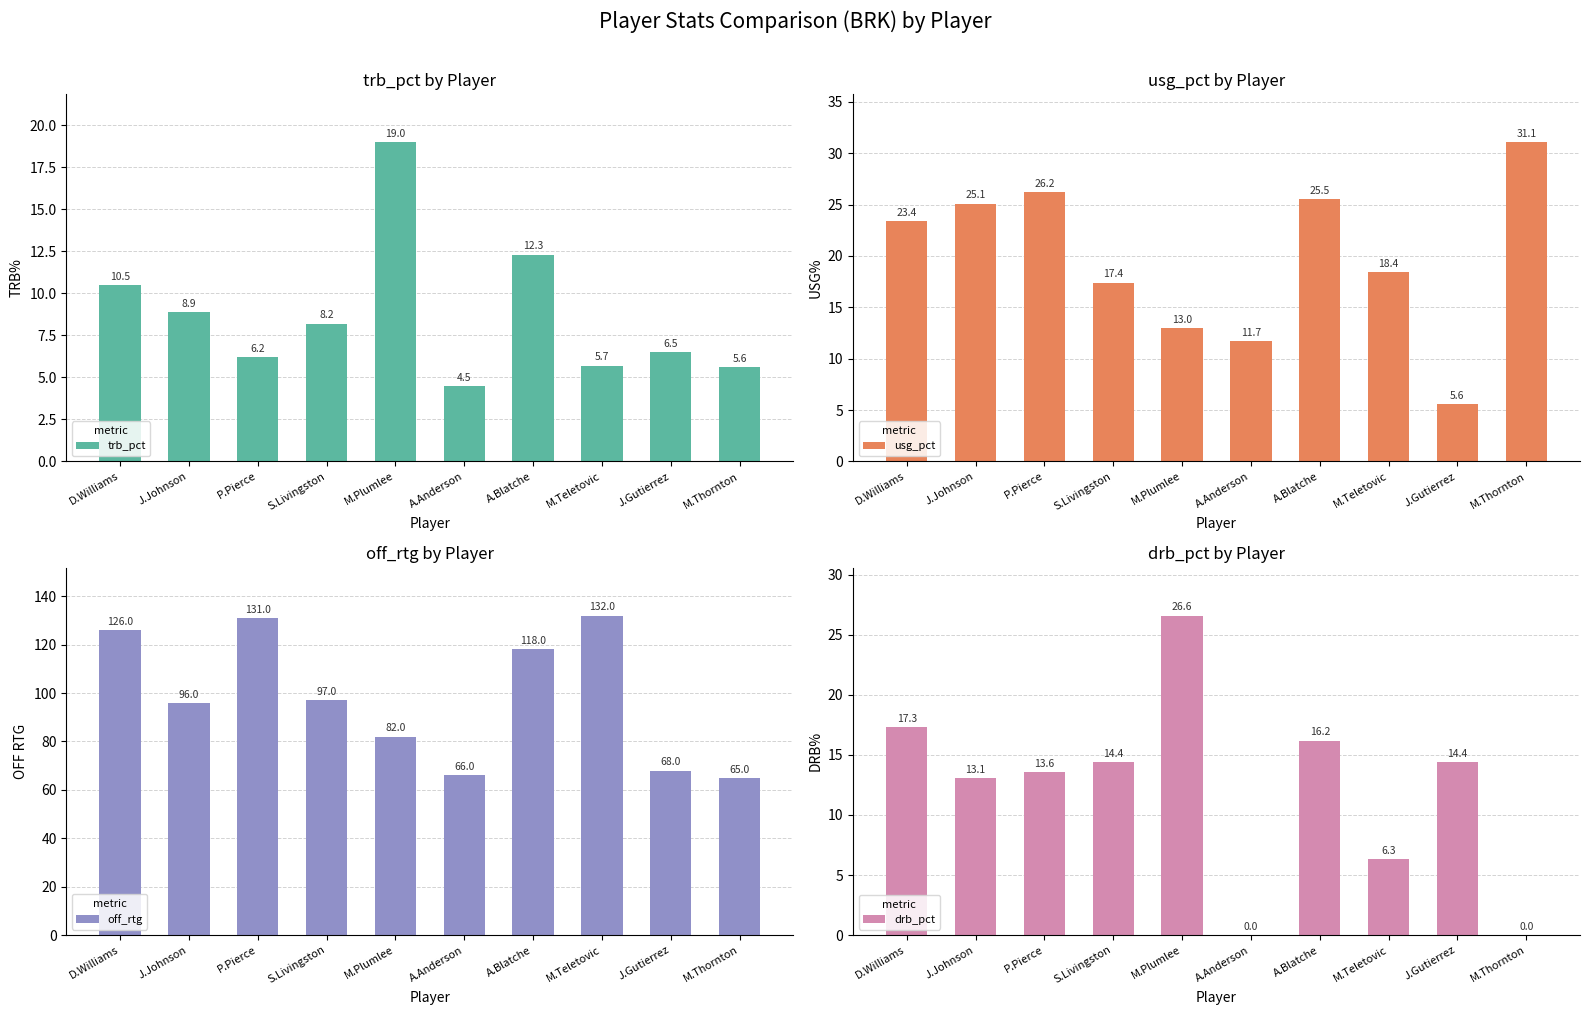

Rank the series at M.Plumlee from lowest to highest value.

usg_pct, trb_pct, drb_pct, off_rtg